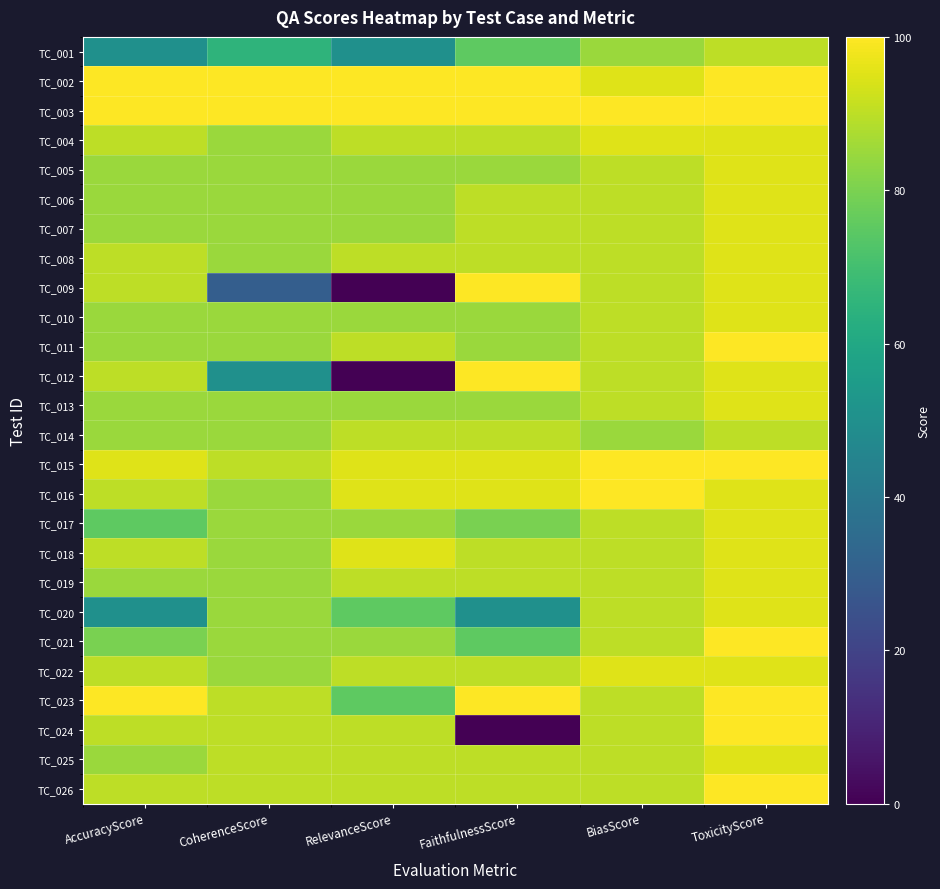

At how many categories does at least one series exceed 75?

6